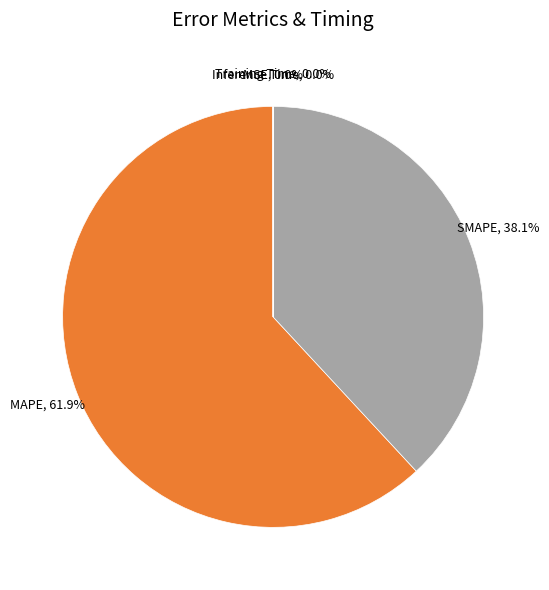

Is there a majority slice in this chart?

Yes